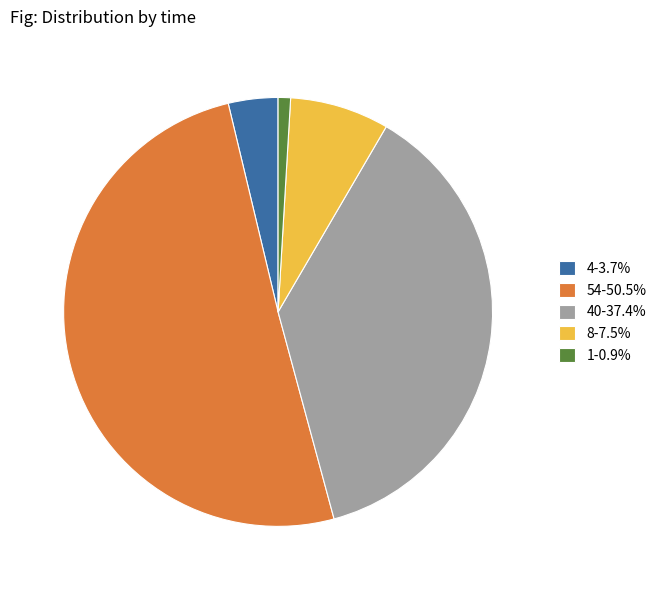

Approximately how many times larger is the value at 54-50.5% compared to 1-0.9%?

54.0